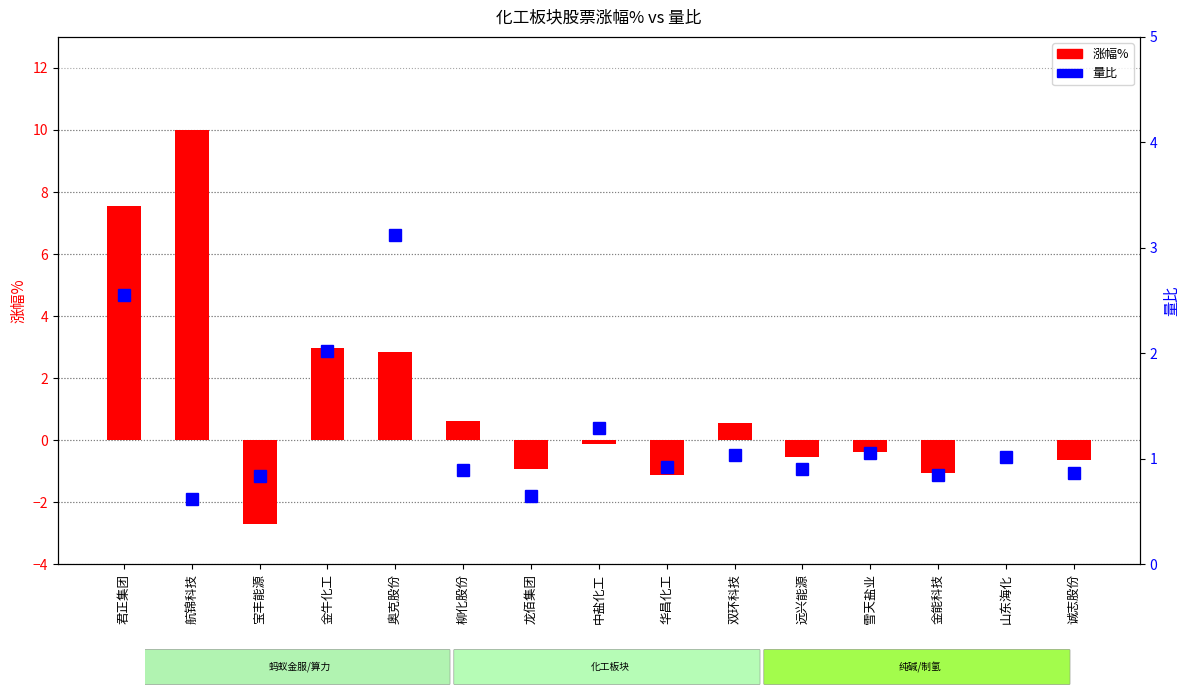

Does the chart contain stacked bars?

No